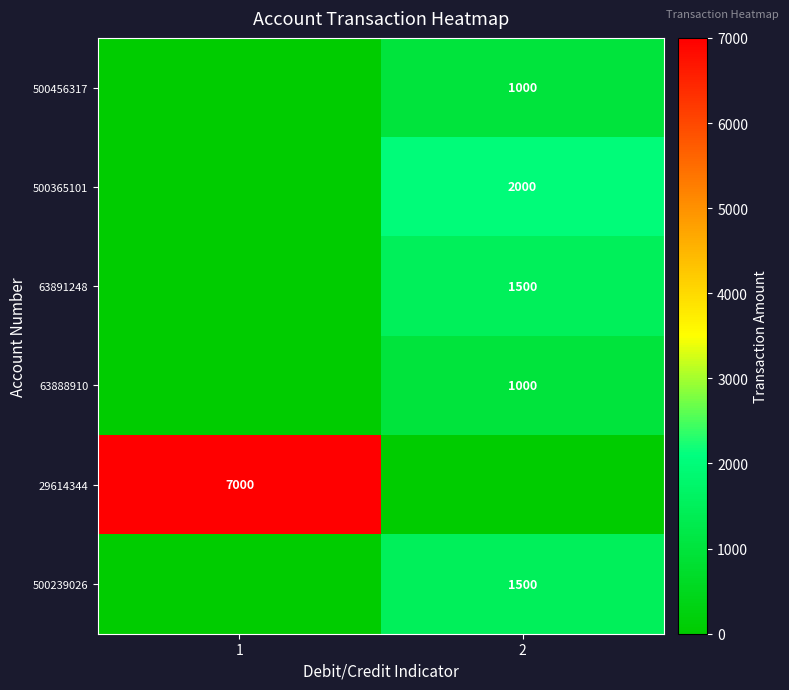

At how many categories does at least one series exceed 6329?

1